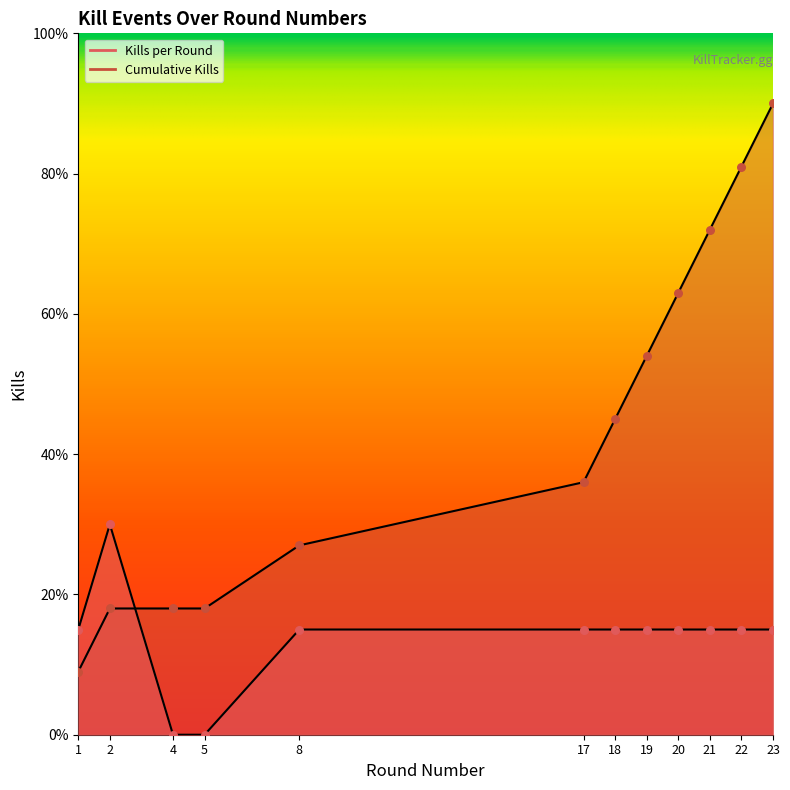

At which category is the sum across all series the highest?

23